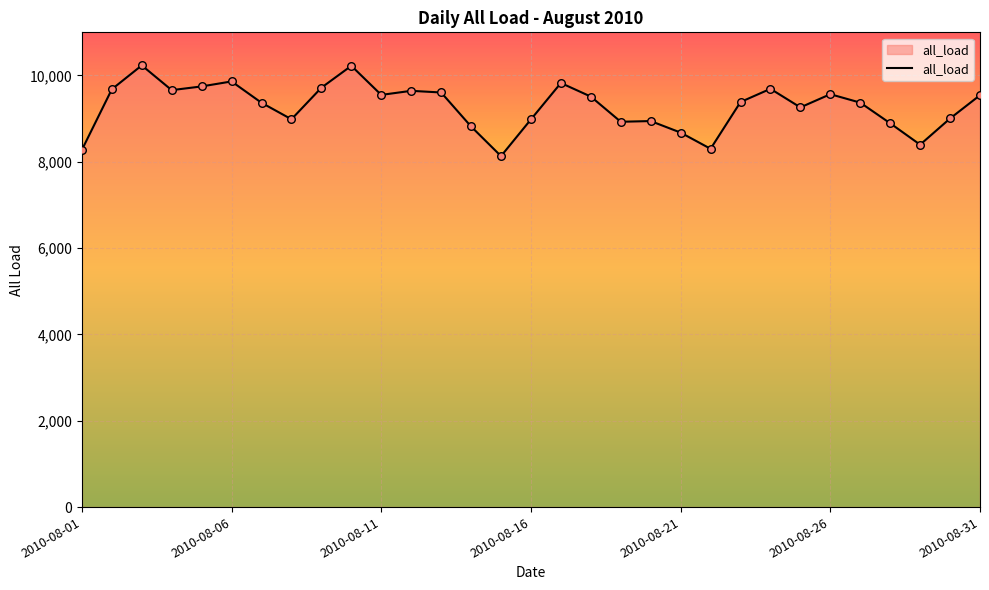

What is the greatest value displayed?

10234.3